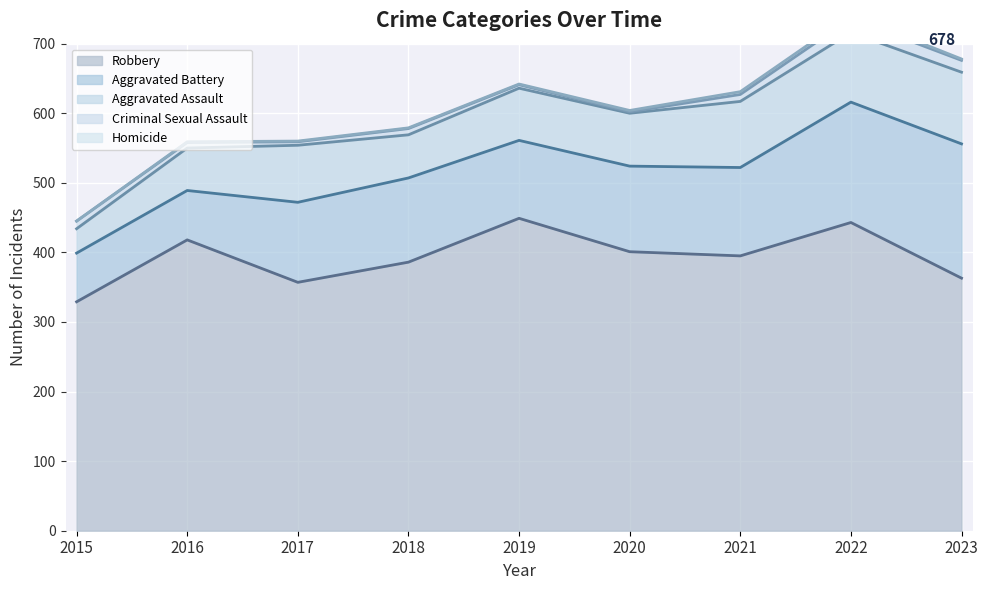

How many lines are shown in the chart?

5